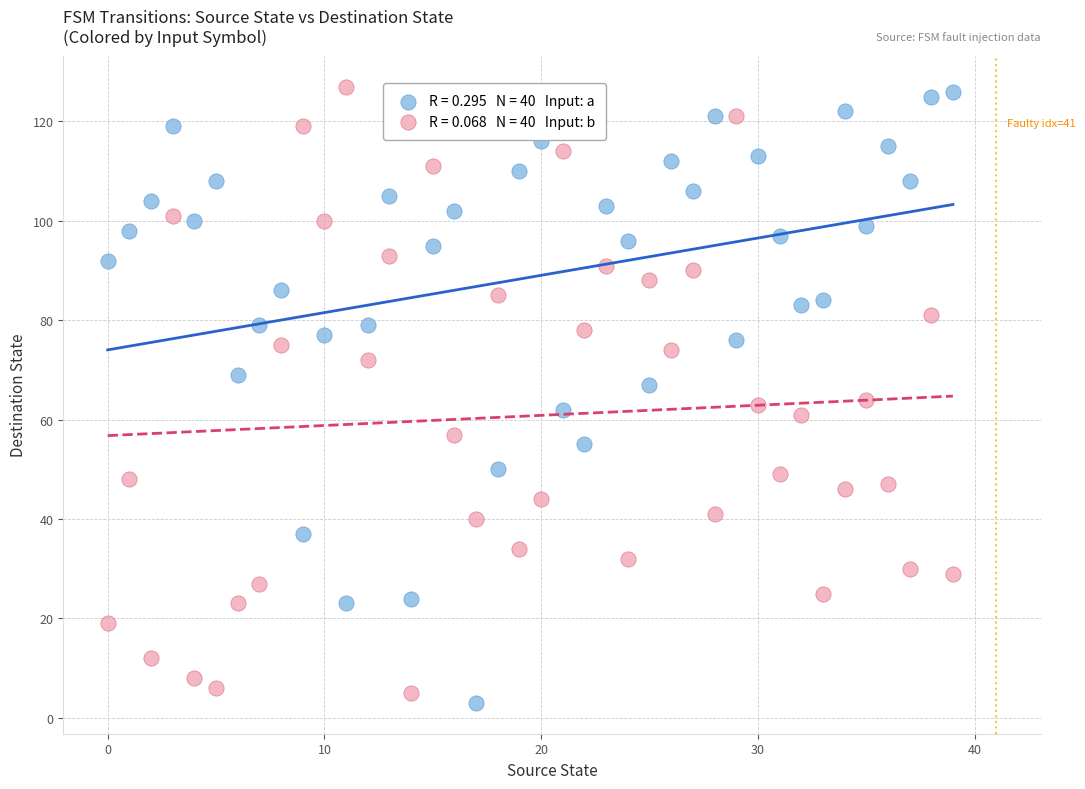

Across all data points, what is the range of Y values (max minus min)?

124